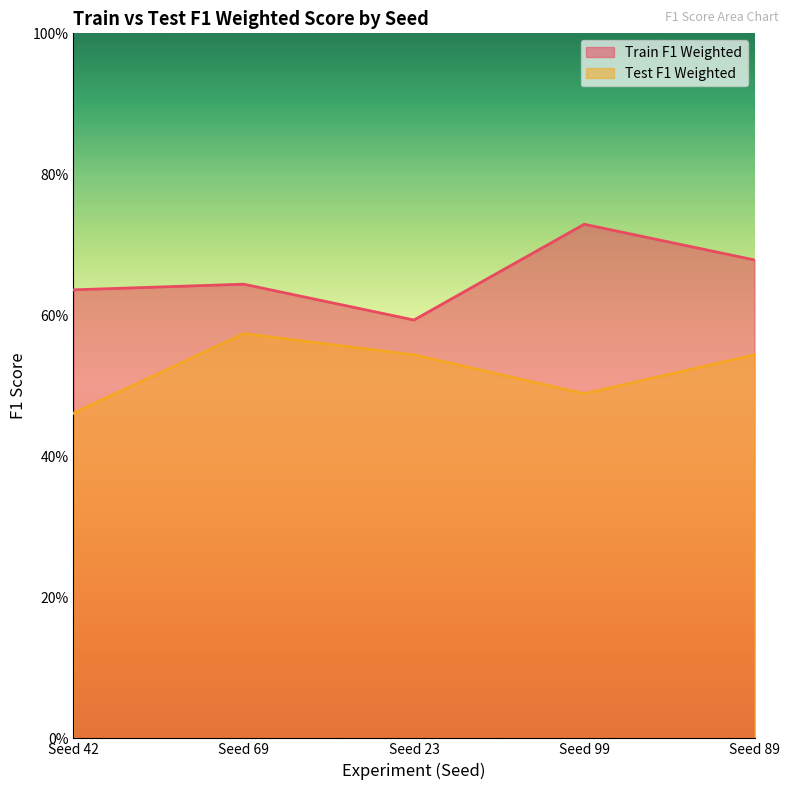

At which category does the chart reach its minimum across all series?

Seed 42